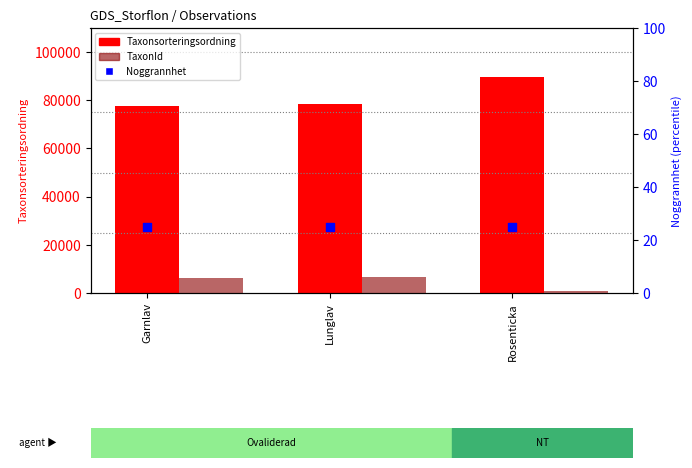

Which series contains the lowest Y value?

Noggrannhet